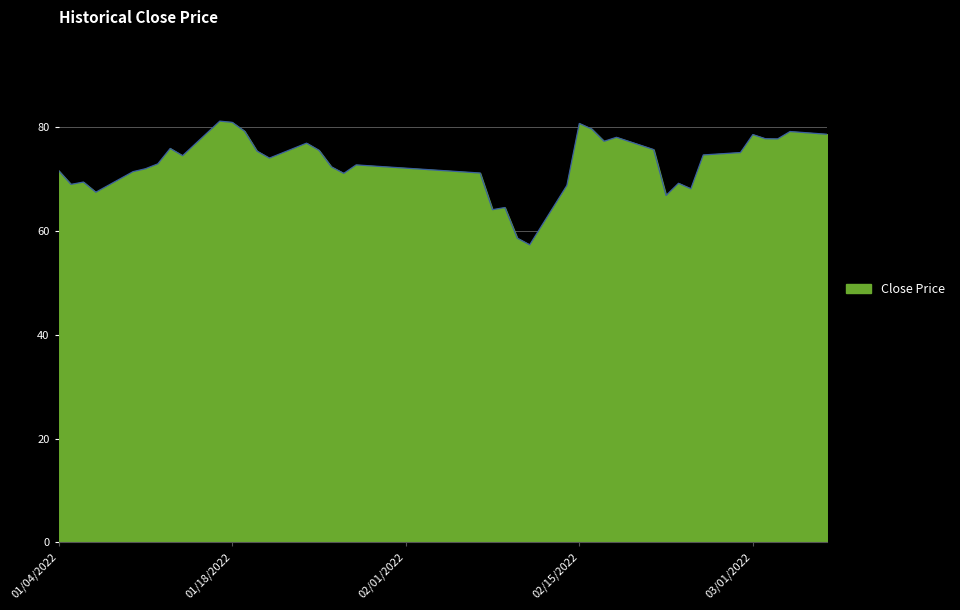

What is the minimum value shown in the chart?

57.3